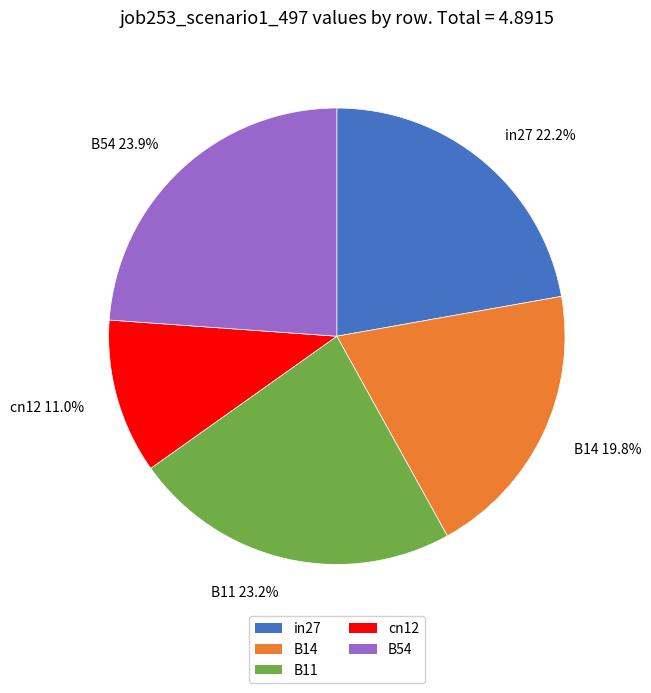

To the nearest percent, what is the difference between the largest and smallest slice percentages?

13%